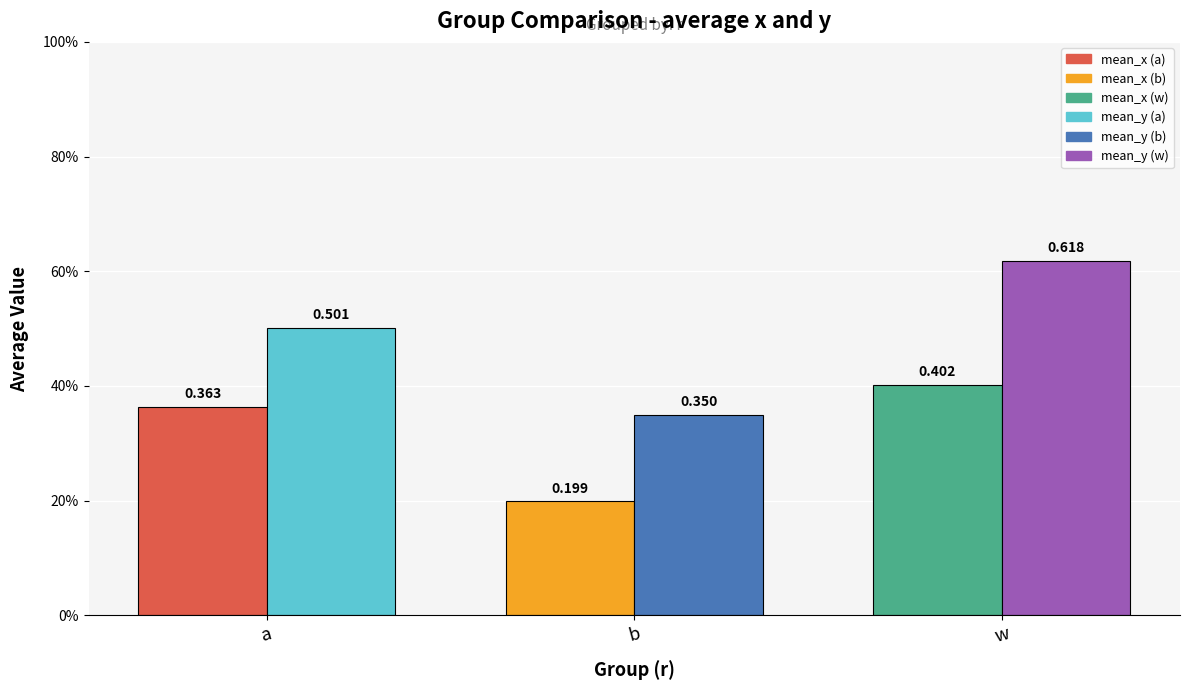

What is the sum of the mean_y values at w and b?

1.0